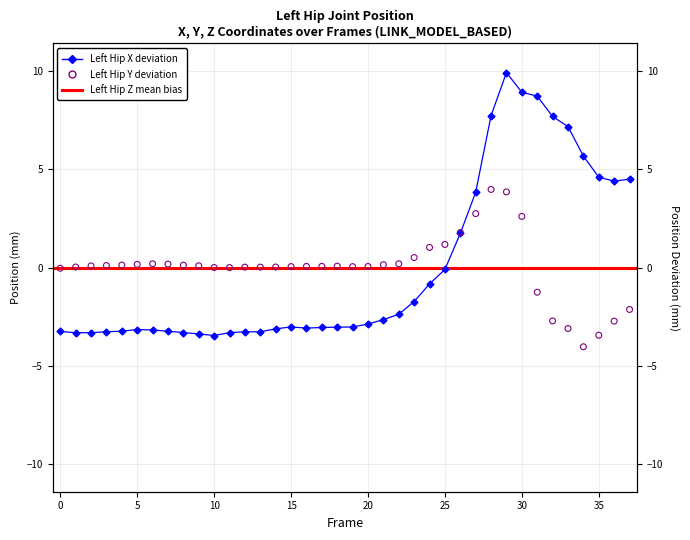

At which category is the sum across all series the highest?

29